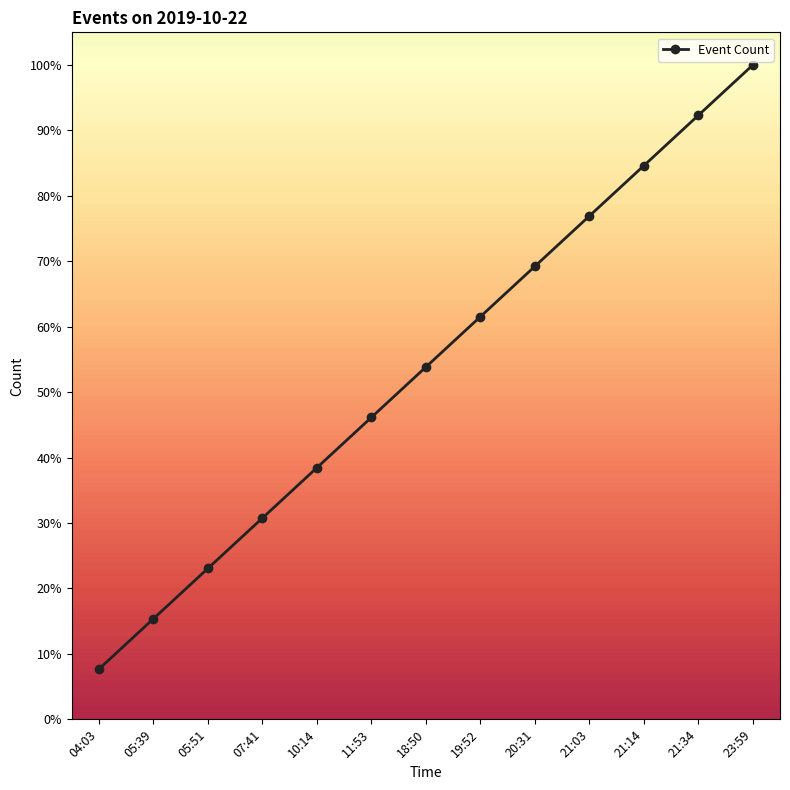

Does the chart have visible grid lines?

No